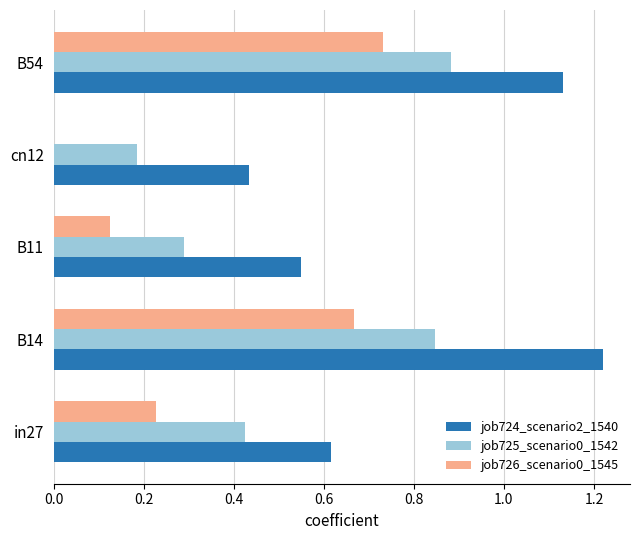

What is the sum of all job726_scenario0_1545 values?

1.8